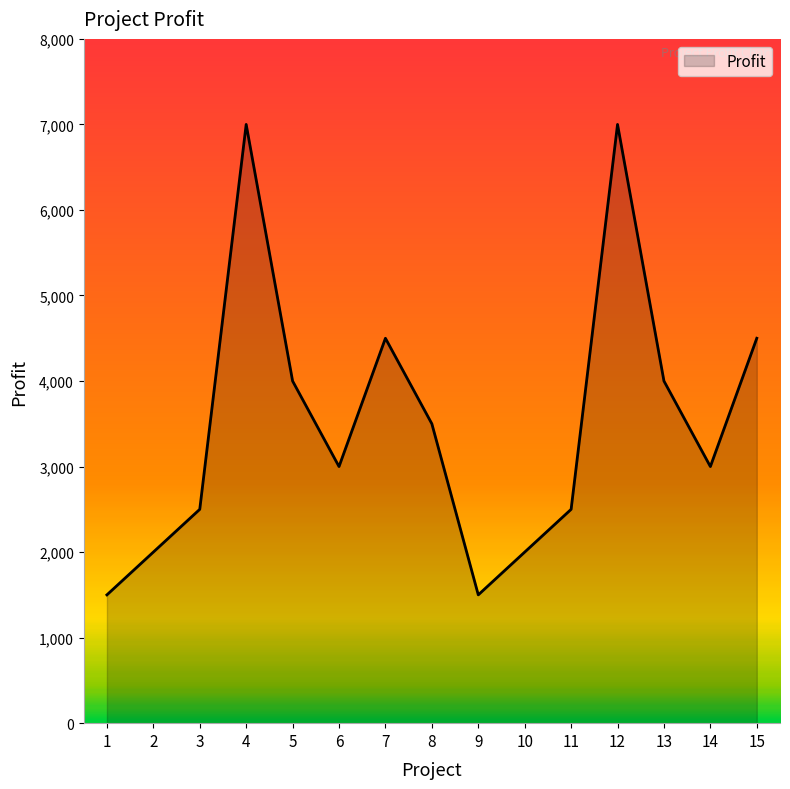

What is the ratio of the value at 12 to the value at 6?

2.3